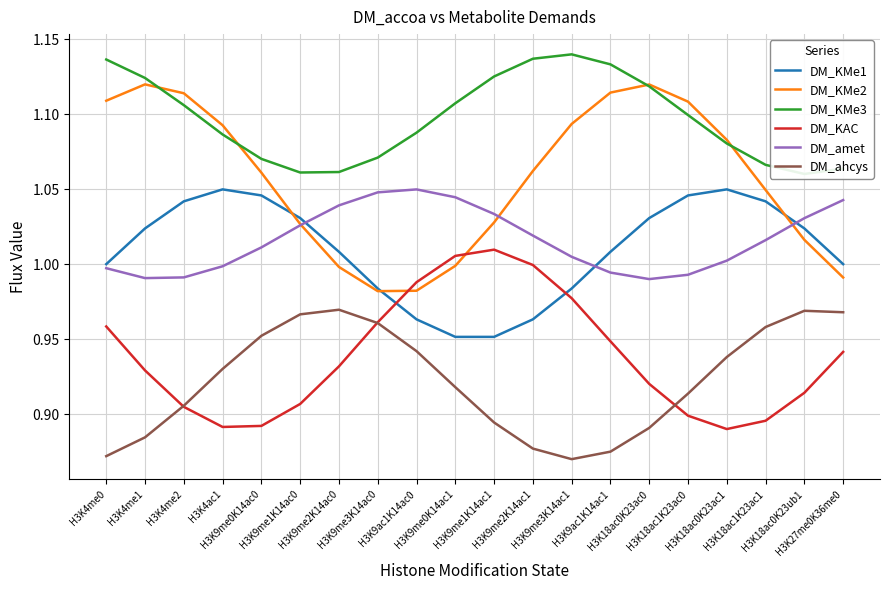

At which category does DM_KMe2 reach its first local valley?

H3K9me3K14ac0